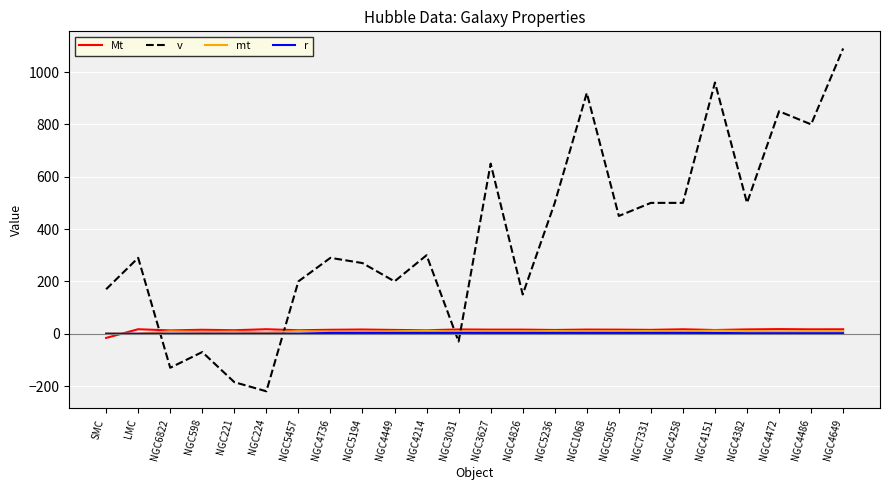

What is the sum of all mt values?

202.1